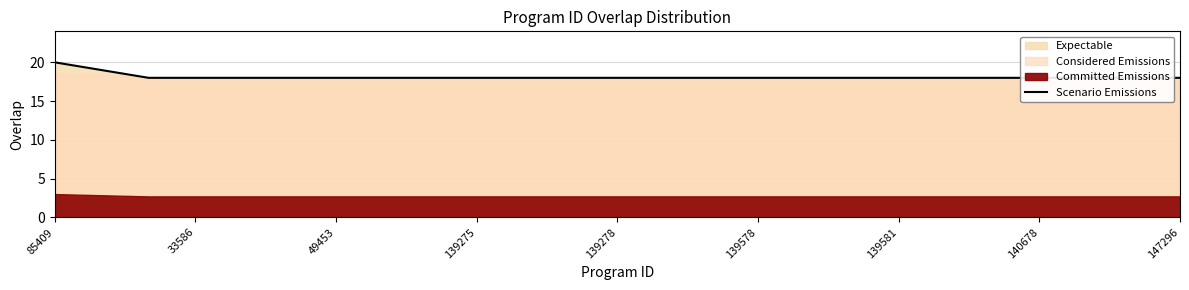

What is the difference between the maximum and minimum values?

2